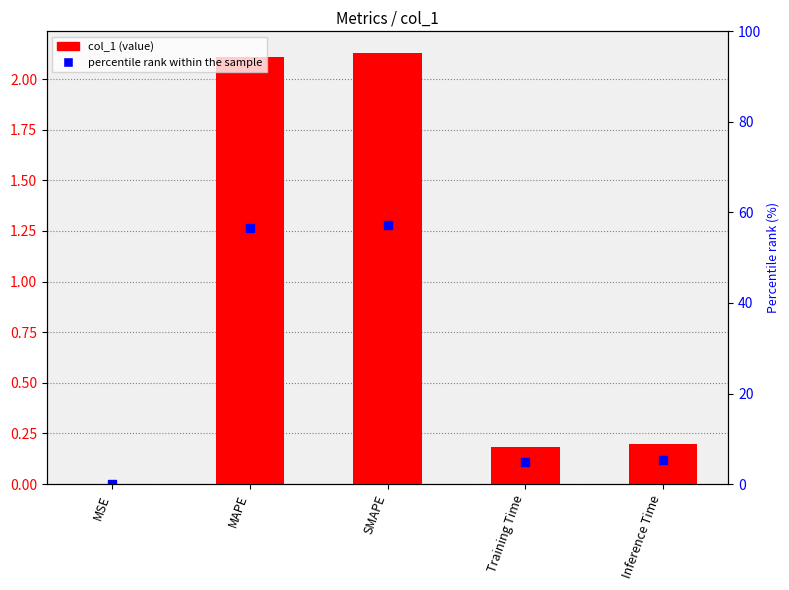

What is the difference between the values at Training Time and MSE?

0.2